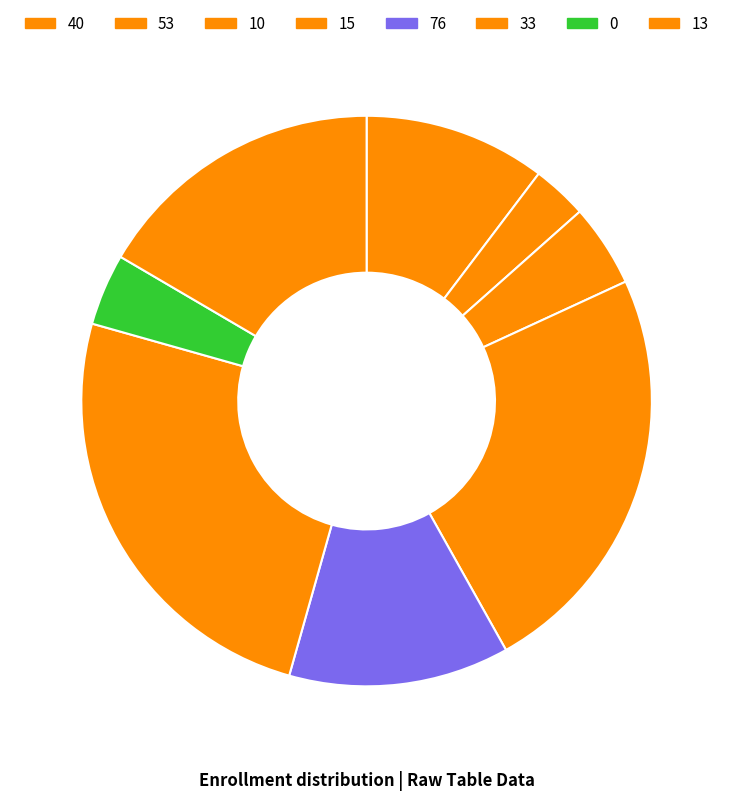

To the nearest percent, what is the difference between the 40 and 76 slice percentages?

2%